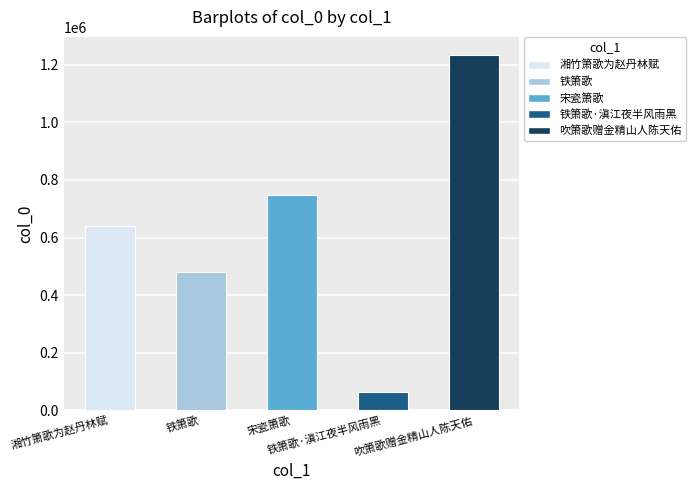

The value at 湘竹箫歌为赵丹林赋 is 129535. True or false?

False